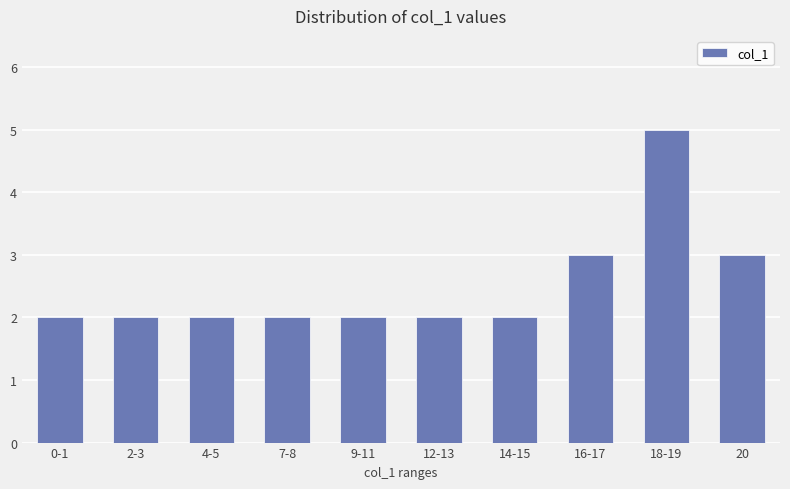

What is the ratio of the value at 9-11 to the value at 14-15?

1.0